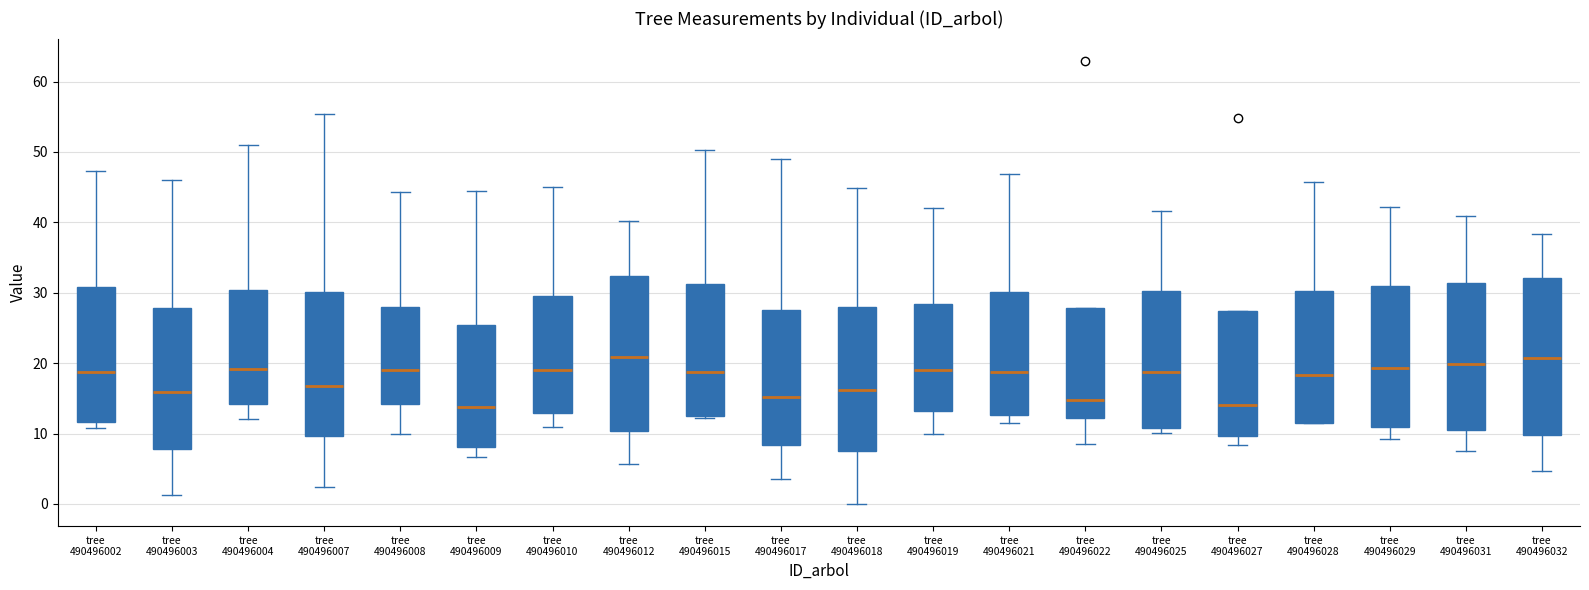

Where is the lower edge of the box for tree 490496018 on the y-axis? The values are not printed on the chart, so give them approximately, as read against the axis.

8